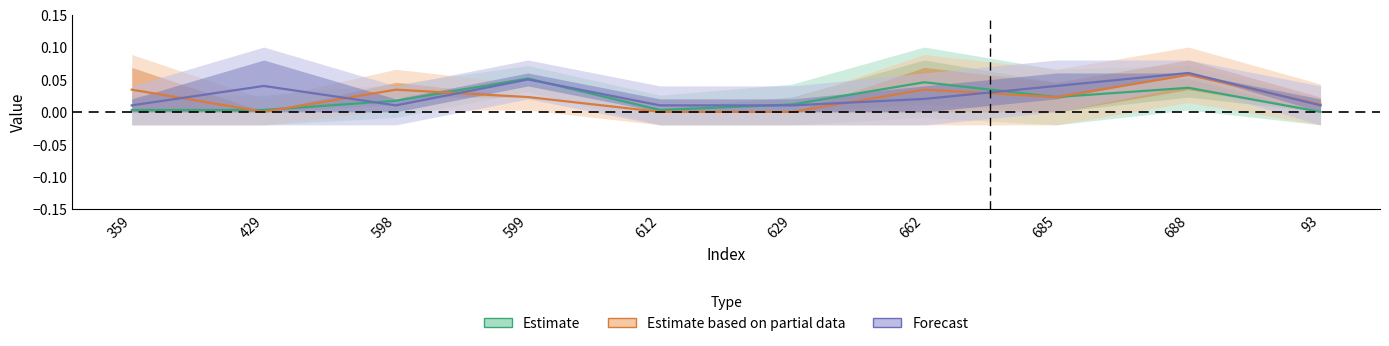

What is the label of the 8th point from the left?

685